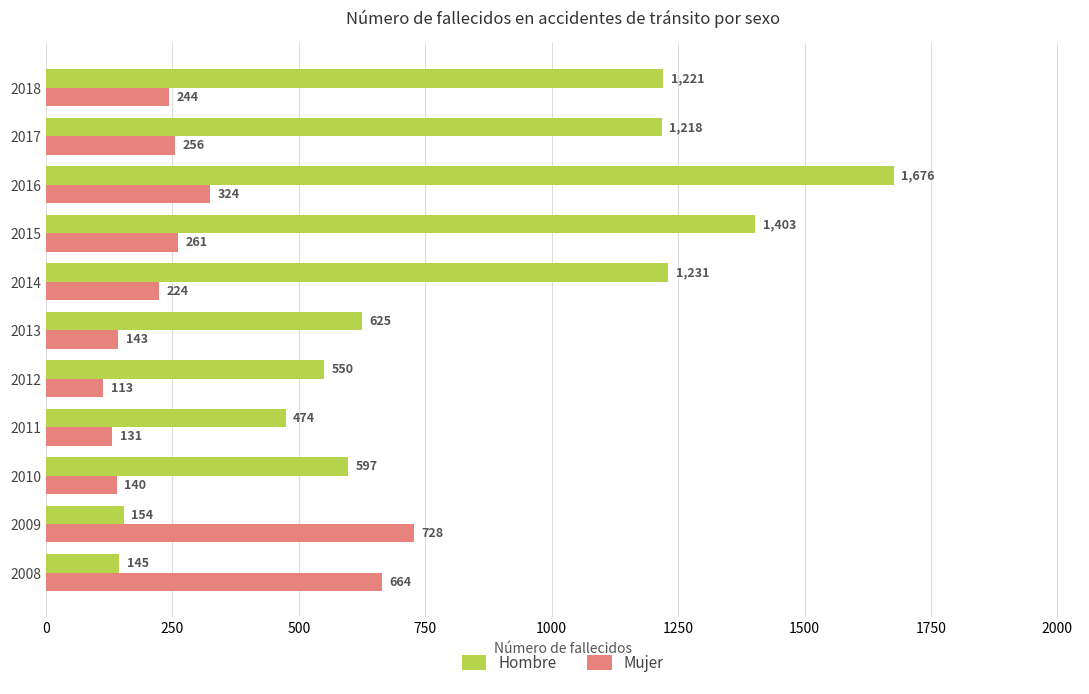

At how many categories does at least one series exceed 542?

10